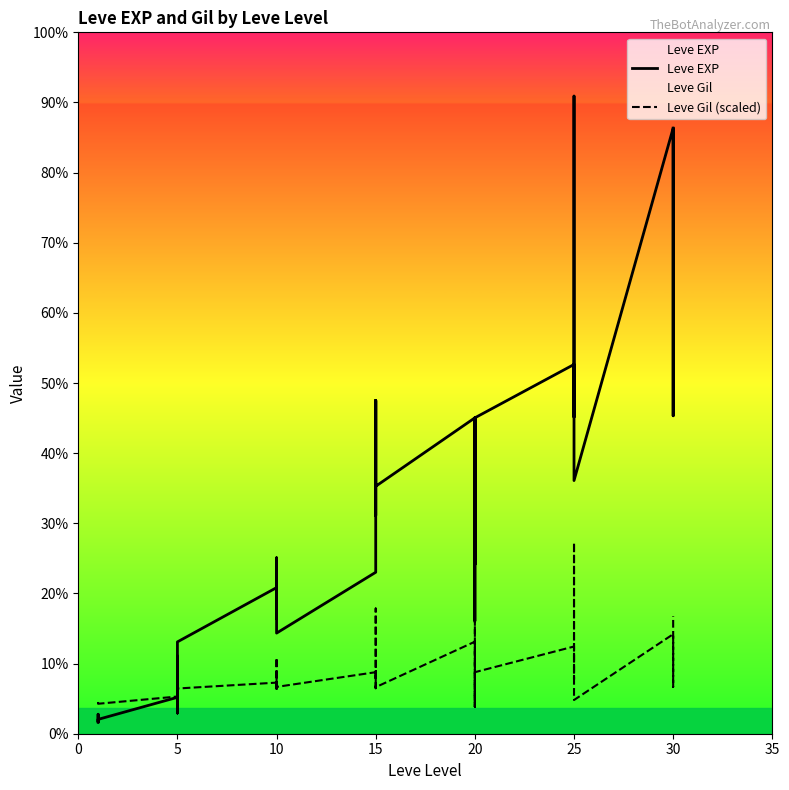

True or false: Leve Gil (scaled) has more than 2 points higher than both neighbors.

True